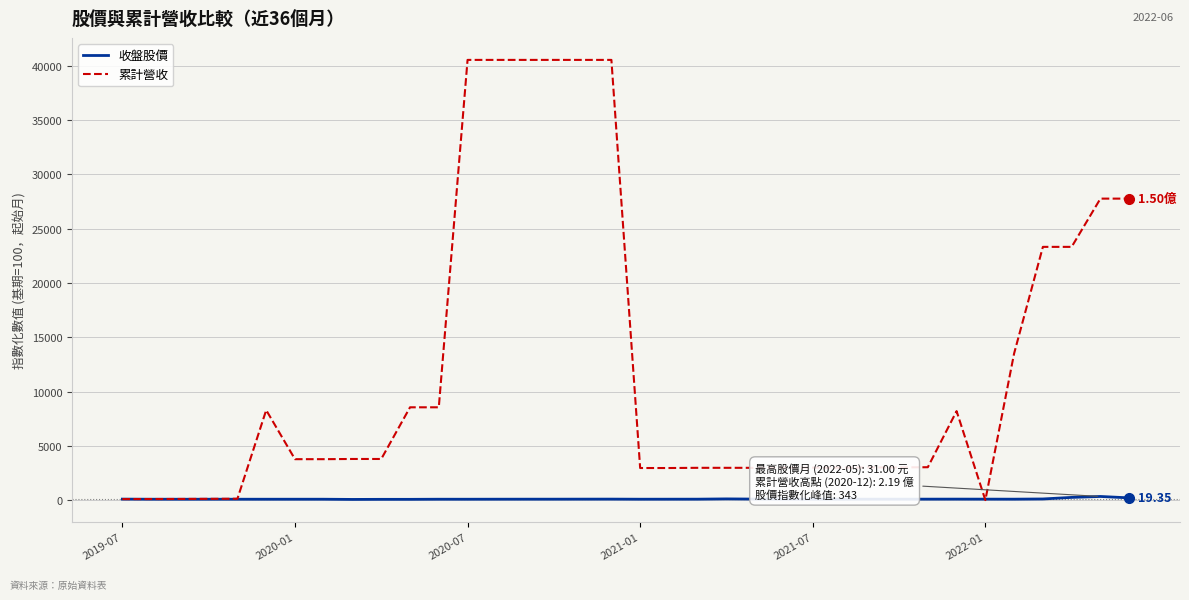

Rank the series by their maximum value, from lowest to highest.

收盤股價, 累計營收